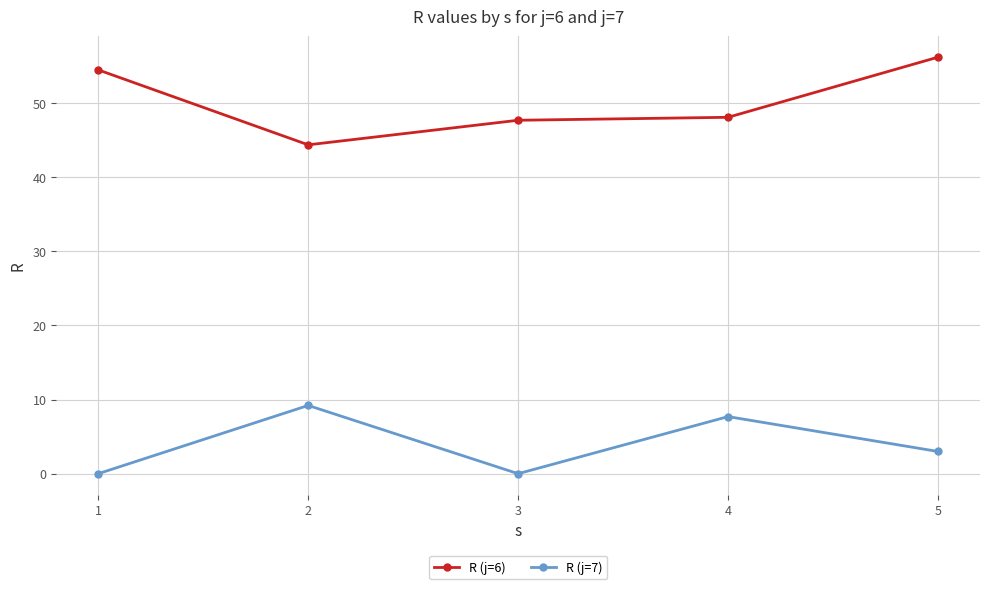

List the series in order of their overall mean, highest first.

R (j=6), R (j=7)